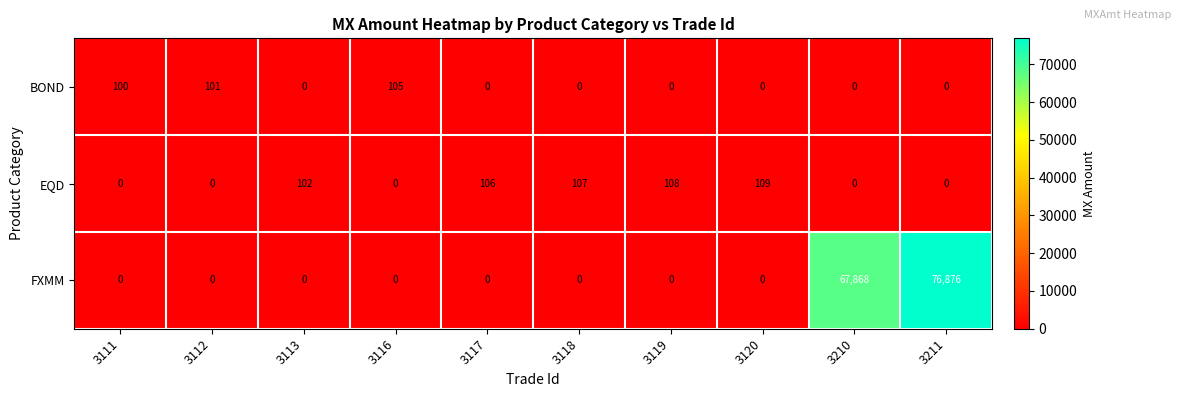

How many distinct data groups are displayed?

3